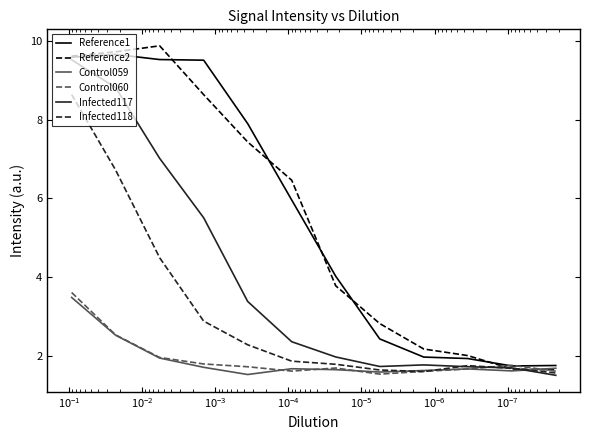

Which series has the largest total across all categories?

Reference1